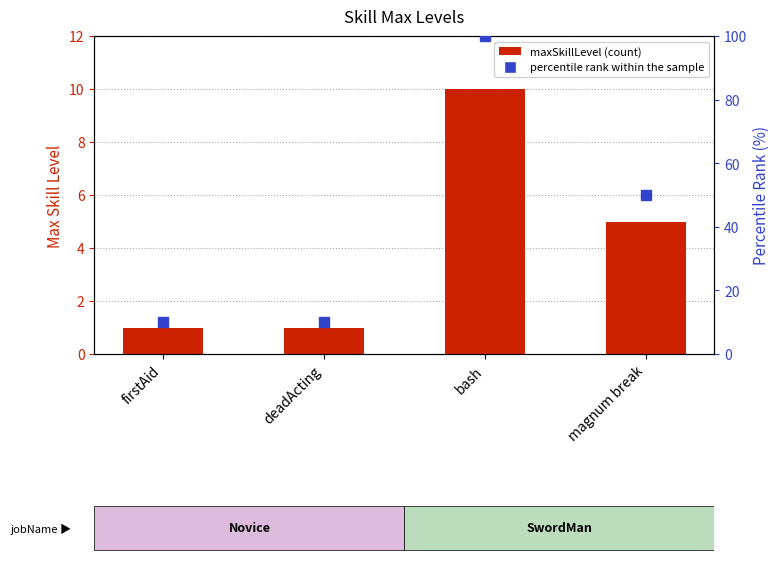

What position from the left is bash?

3